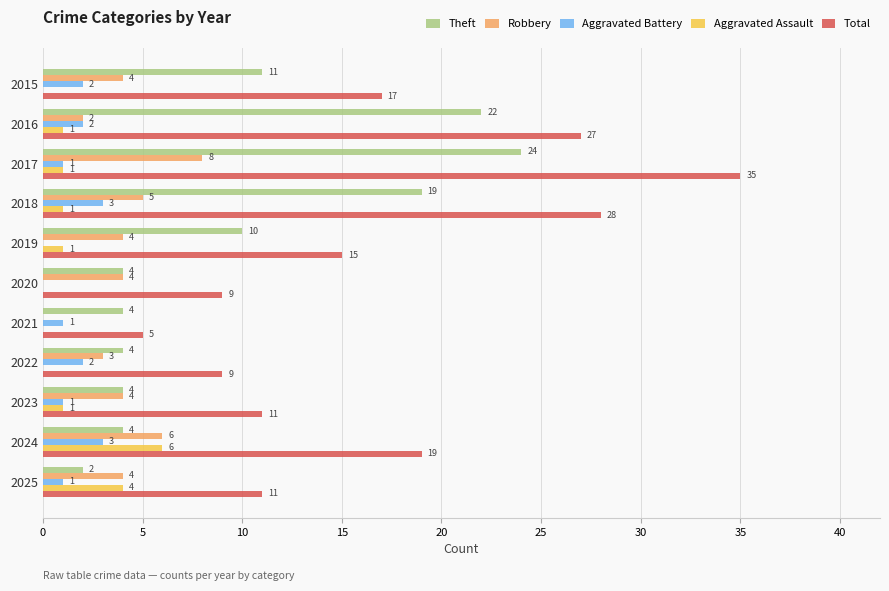

At which label is Total closest to 20?

2024